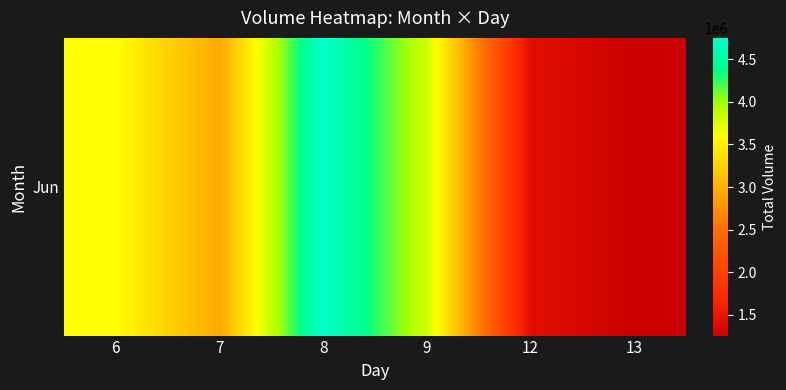

Reading left to right, list all the values displayed in this chart.

6=3578325	7=2923116	8=4750051	9=3815594	12=1433817	13=1256897